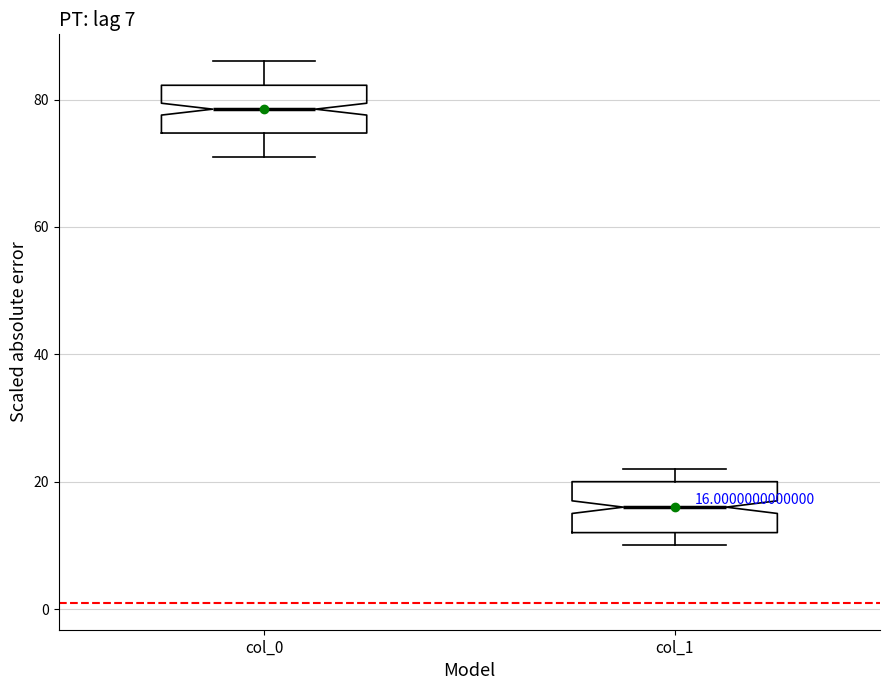

Which box has the lowest median line?

col_1